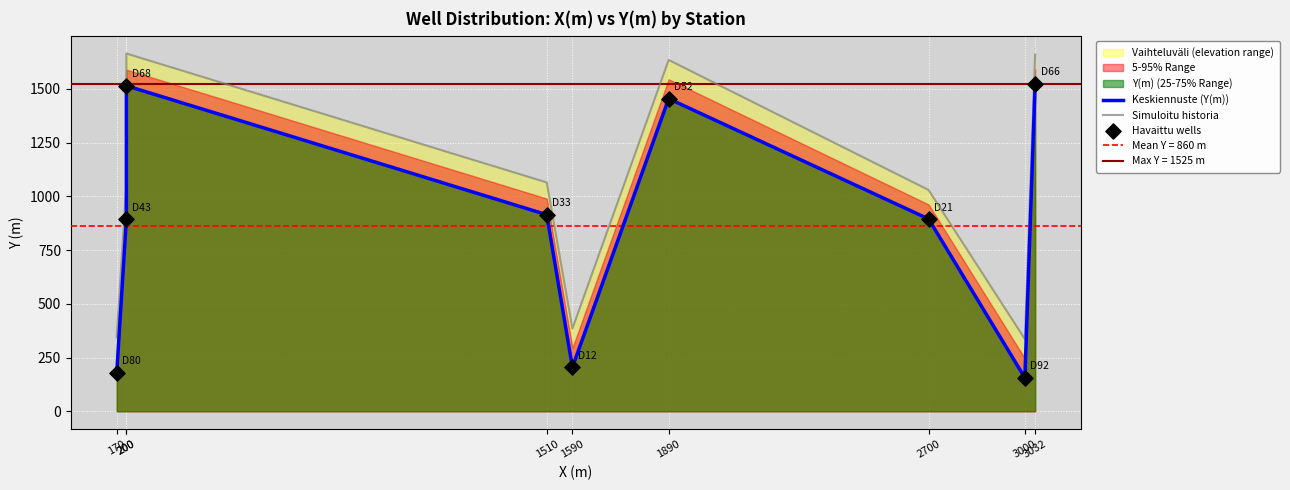

Which series has the largest total across all categories?

Simuloitu historia